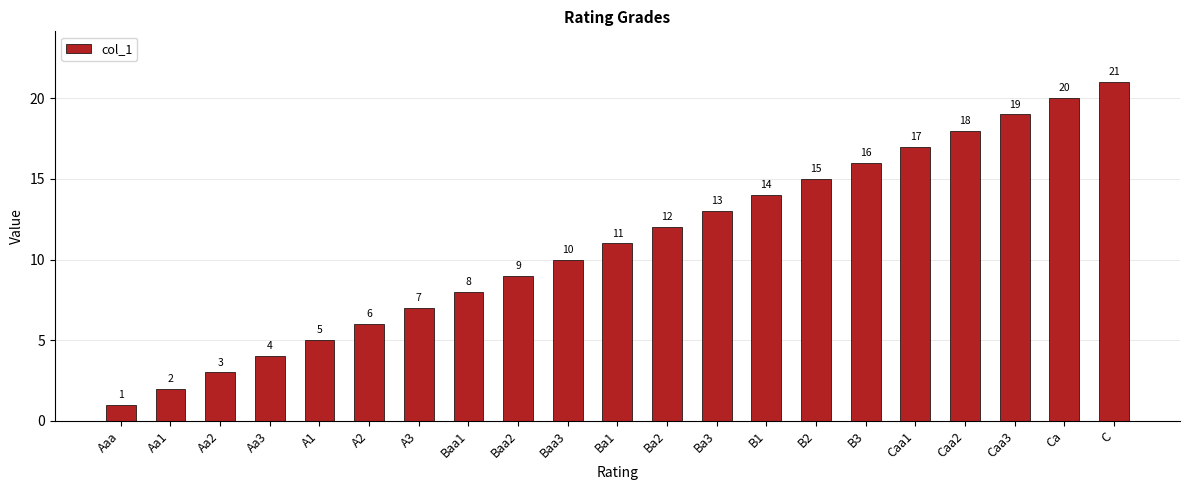

Which category has the lowest value across all series?

Aaa